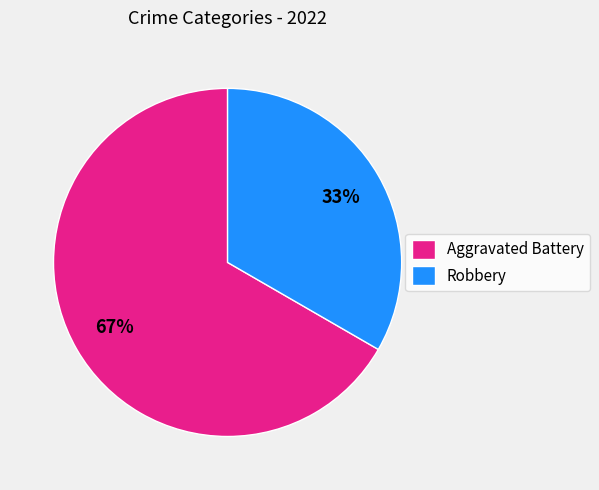

Is it true that Aggravated Battery is 67% of the pie?

True